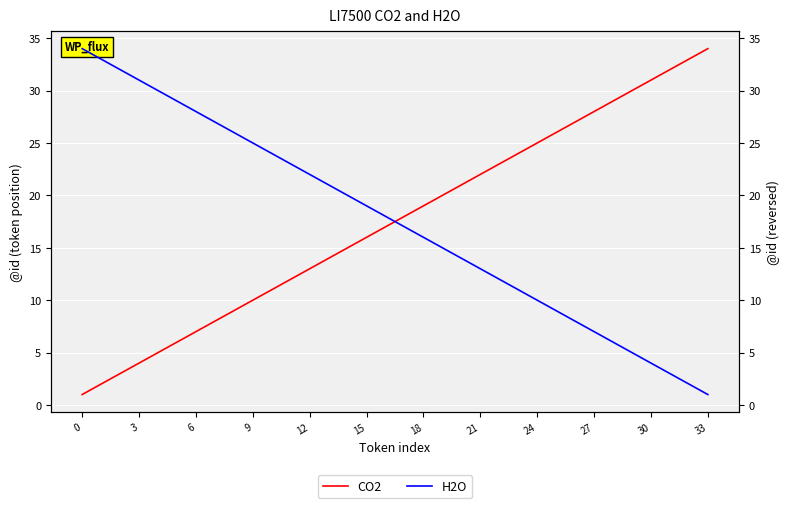

True or false: CO2 has a value of 29 at 28.

True